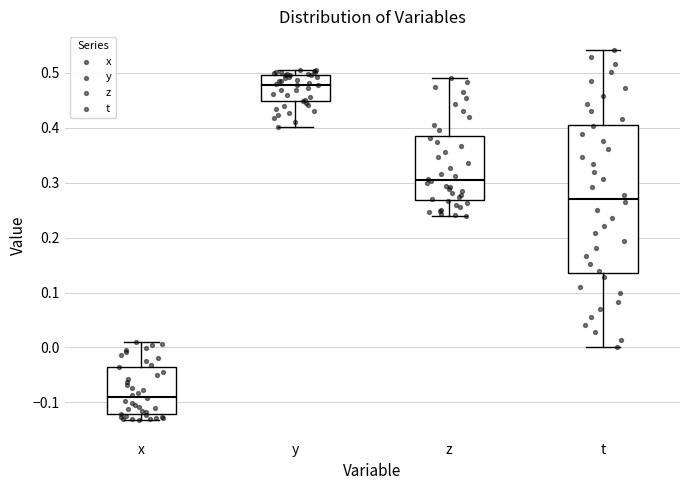

Comparing the boxes themselves (not the whiskers), which one is the tallest?

t